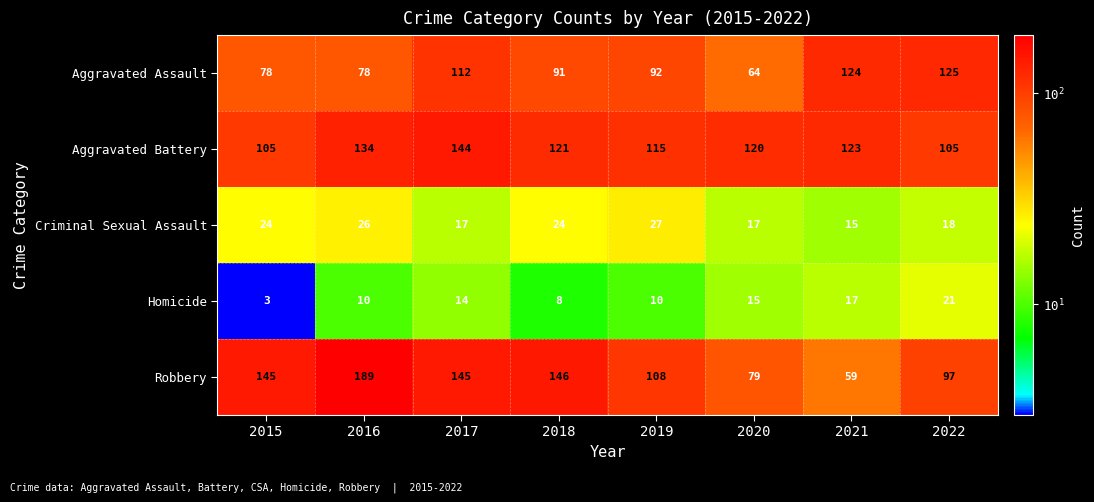

What is the sum of all Homicide values?

98